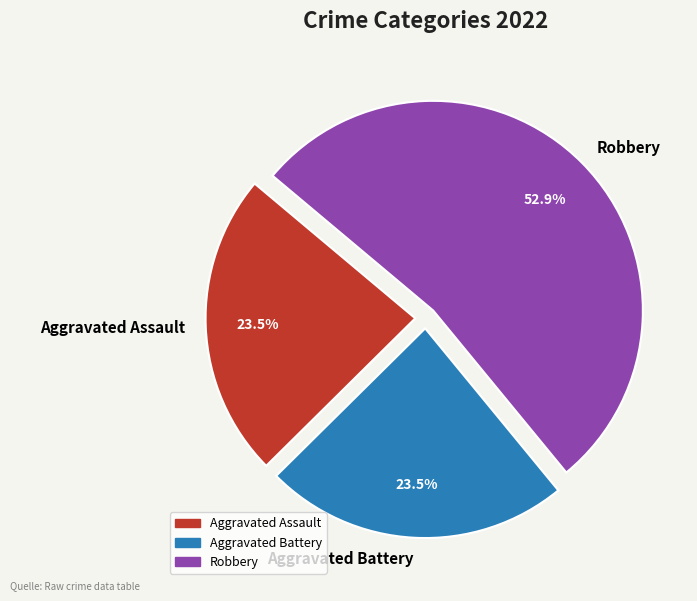

Count the number of slices in the pie.

3